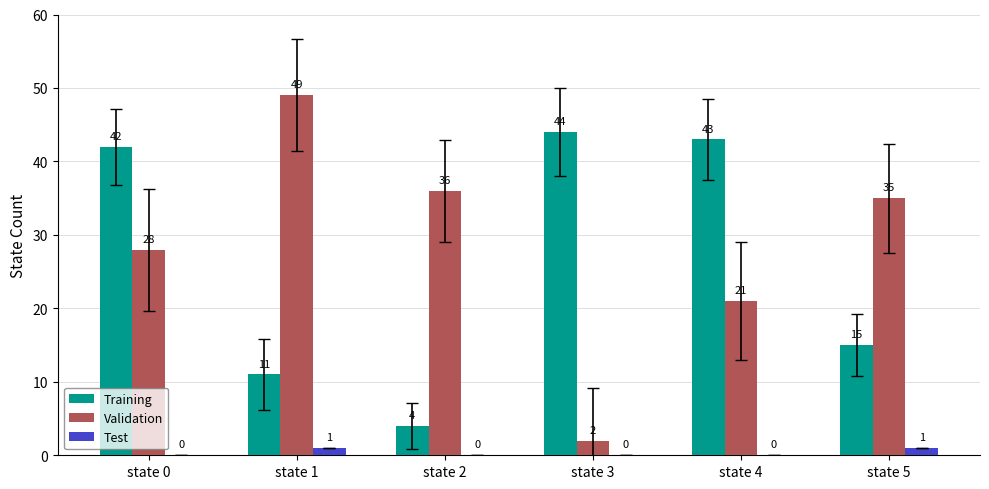

What value does the Training series have at state 4, to the nearest 5?

45